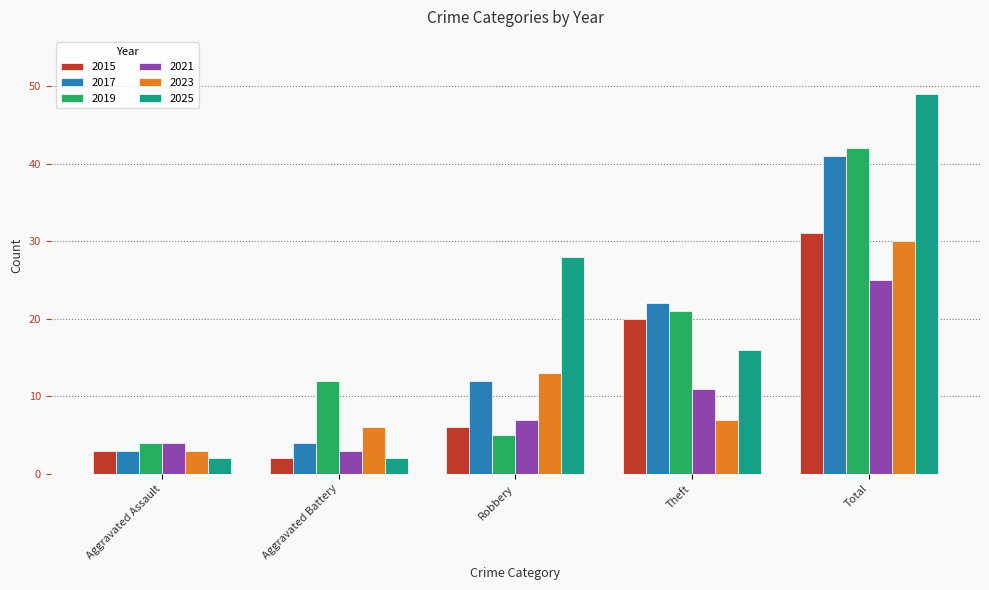

What is the total value across all series at Aggravated Assault?

19